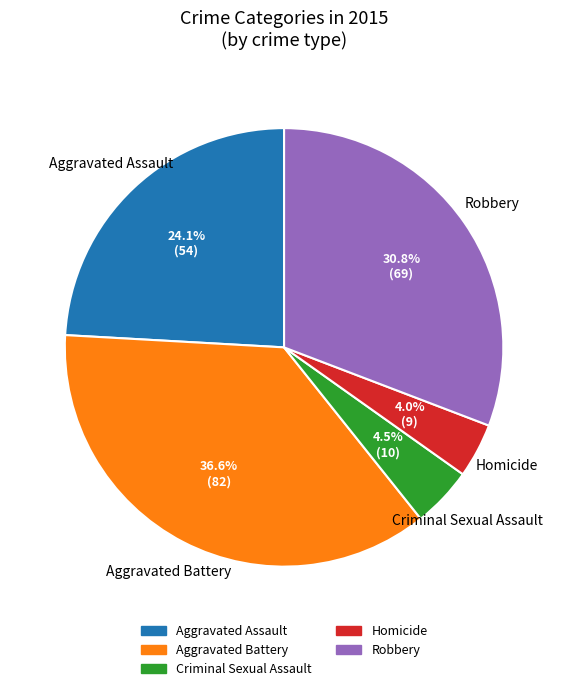

Combined, what portion of the pie is Robbery and Aggravated Assault?

54.9%